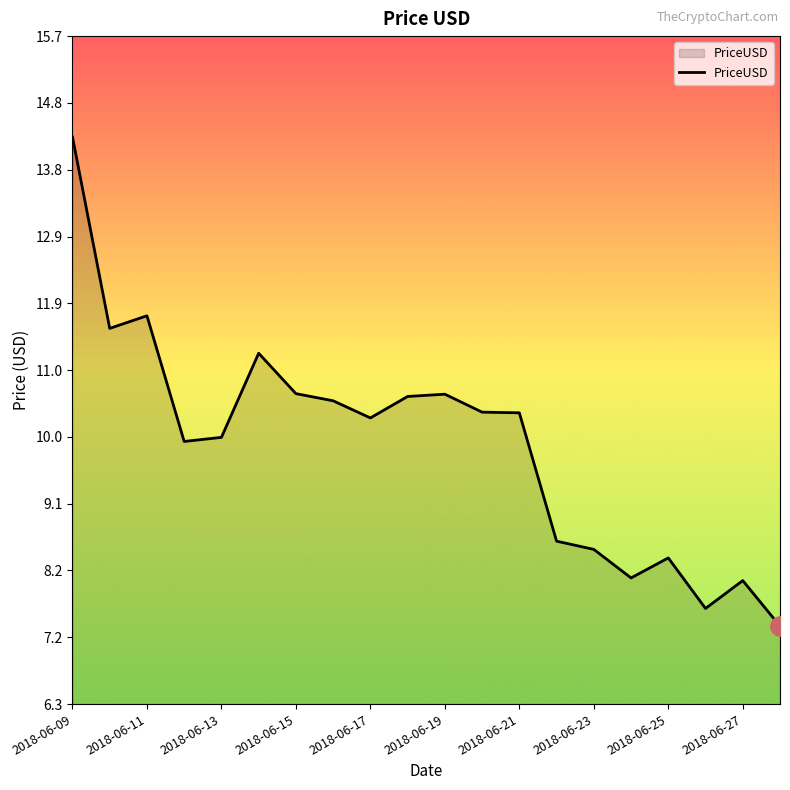

What is the greatest value displayed?

14.3